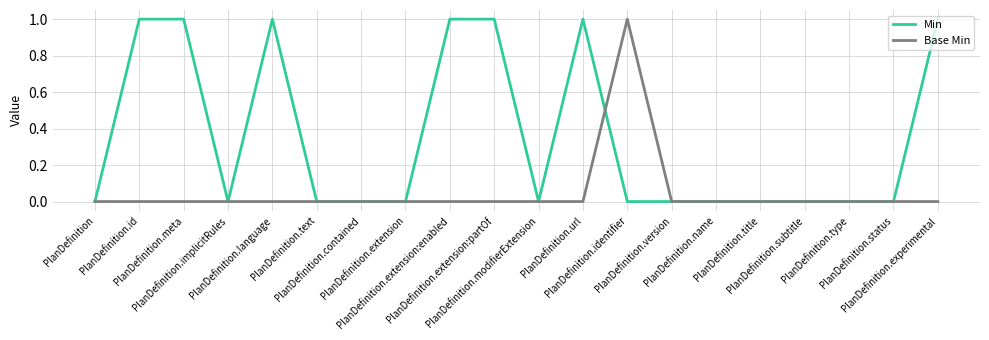

What are all the series names shown in the legend?

Min, Base Min